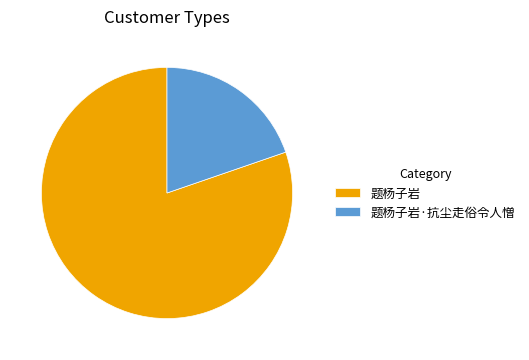

What is the smallest slice in the pie chart?

题杨子岩·抗尘走俗令人憎